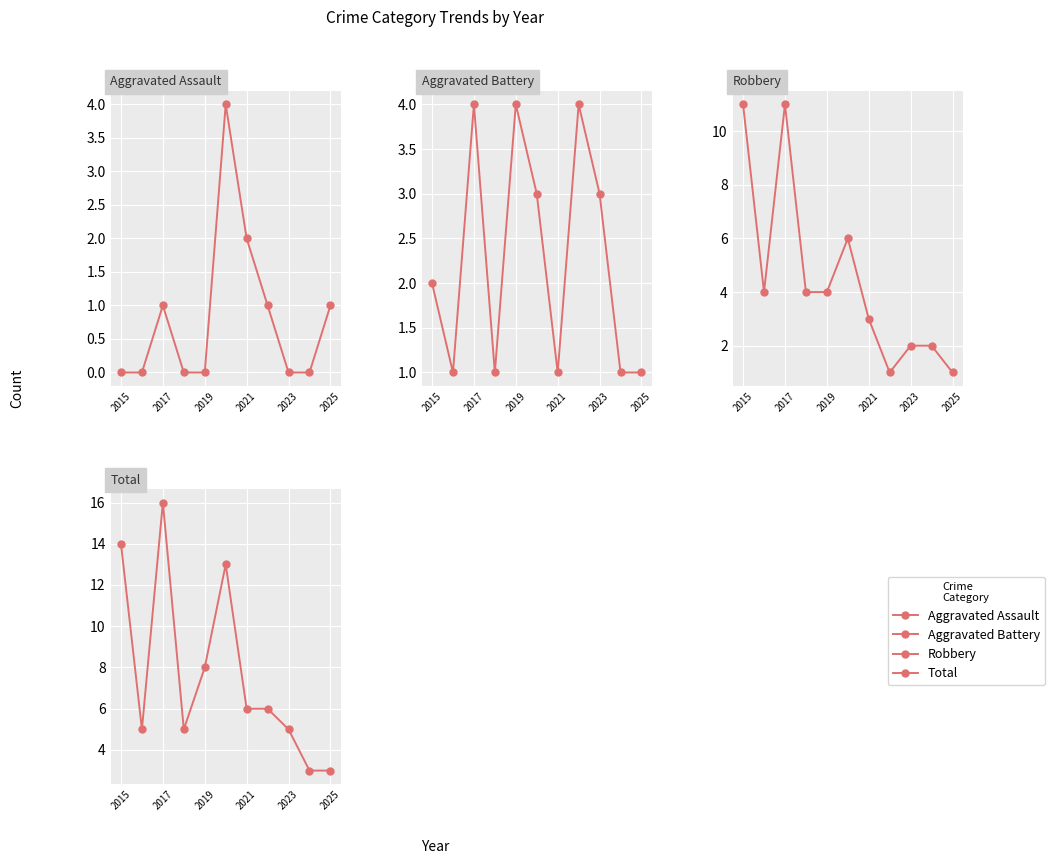

What is the sum of all Aggravated Battery values?

25